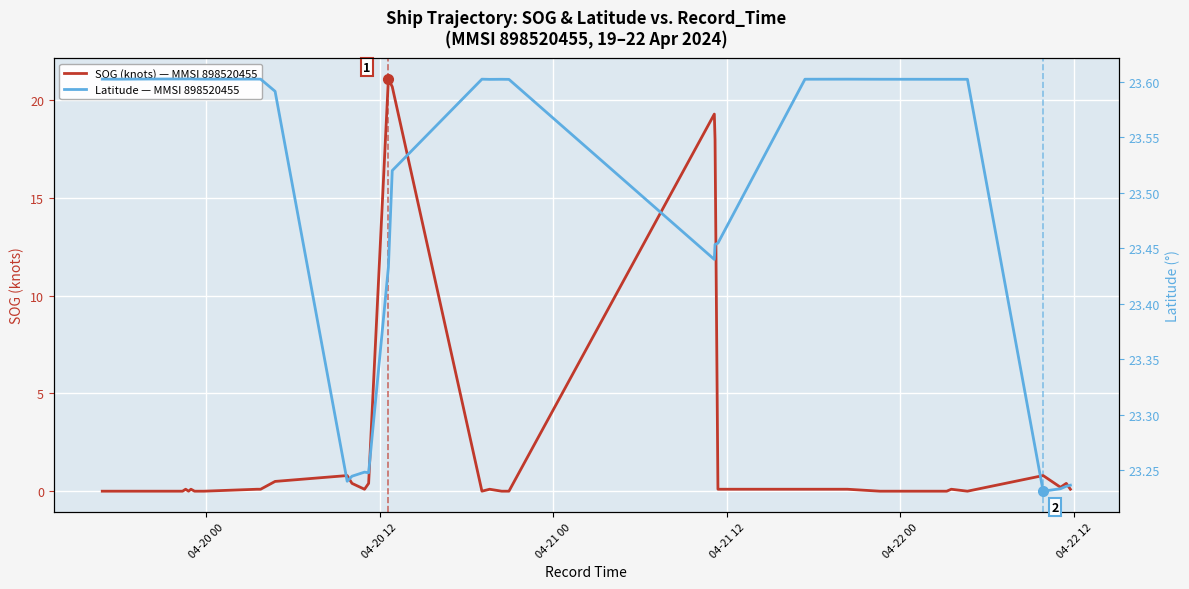

Which series has the widest spread of values?

SOG (knots) — MMSI 898520455